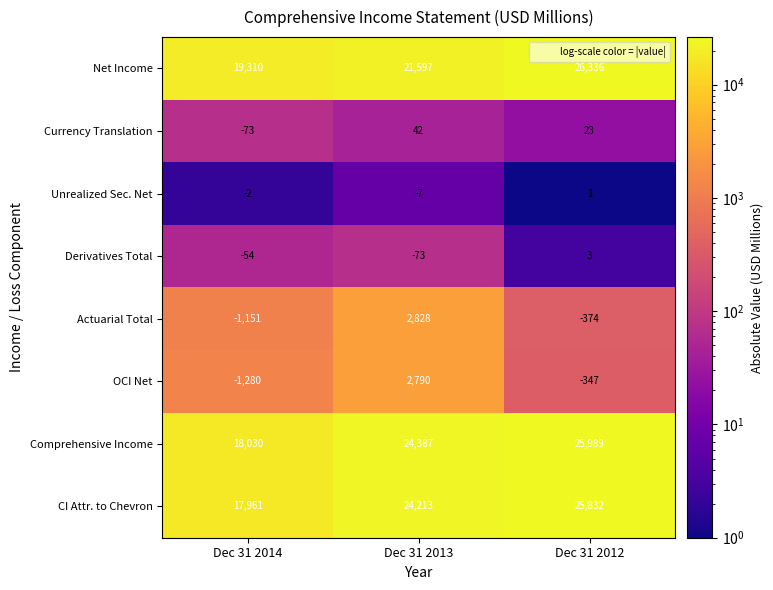

The Actuarial Total series shows 2828 at Dec 31 2013. True or false?

True